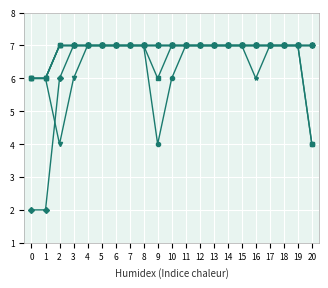

What is the total value across all series at 1?

32